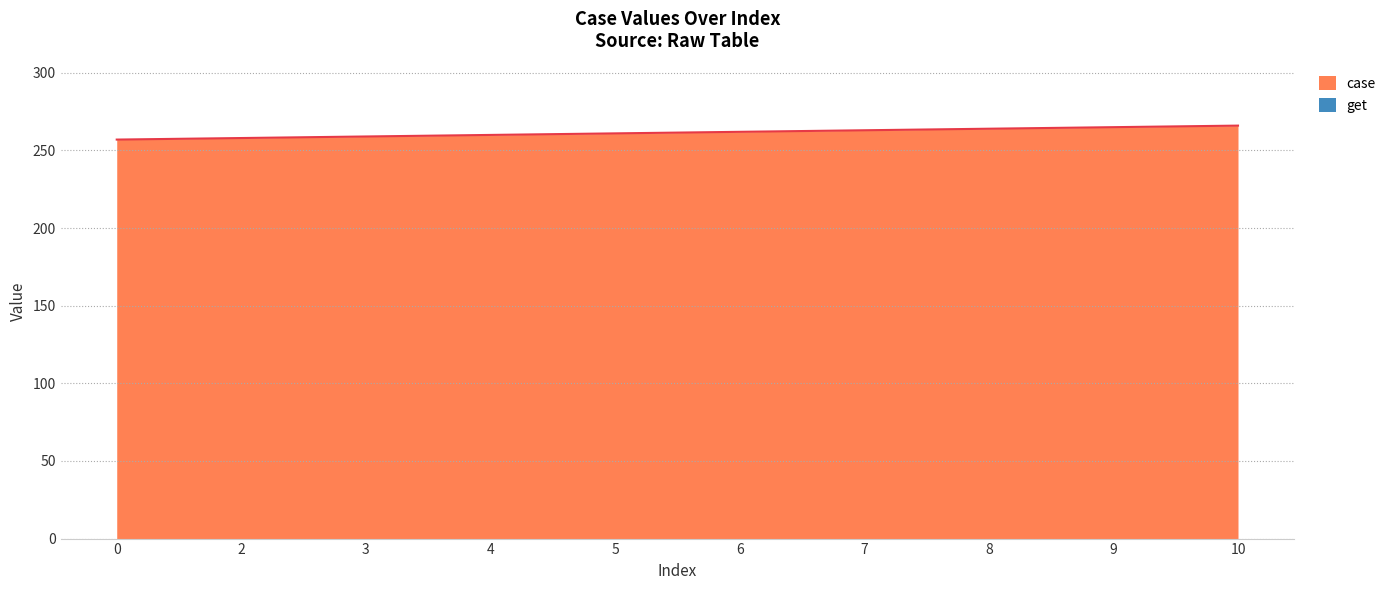

At which label is the value closest to 261?

5